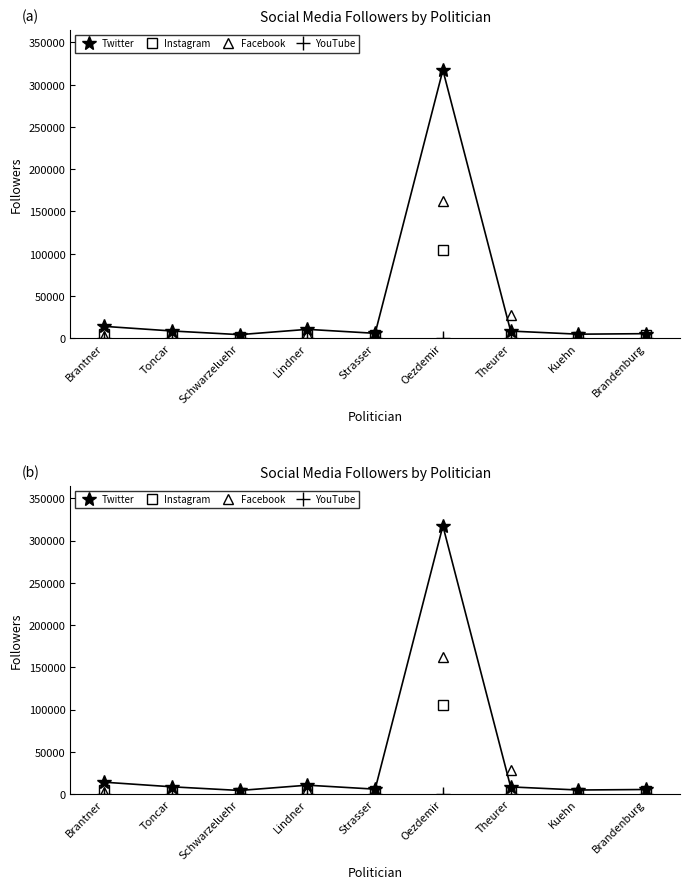

What is the difference between the maximum and minimum values in the Twitter series?

313070